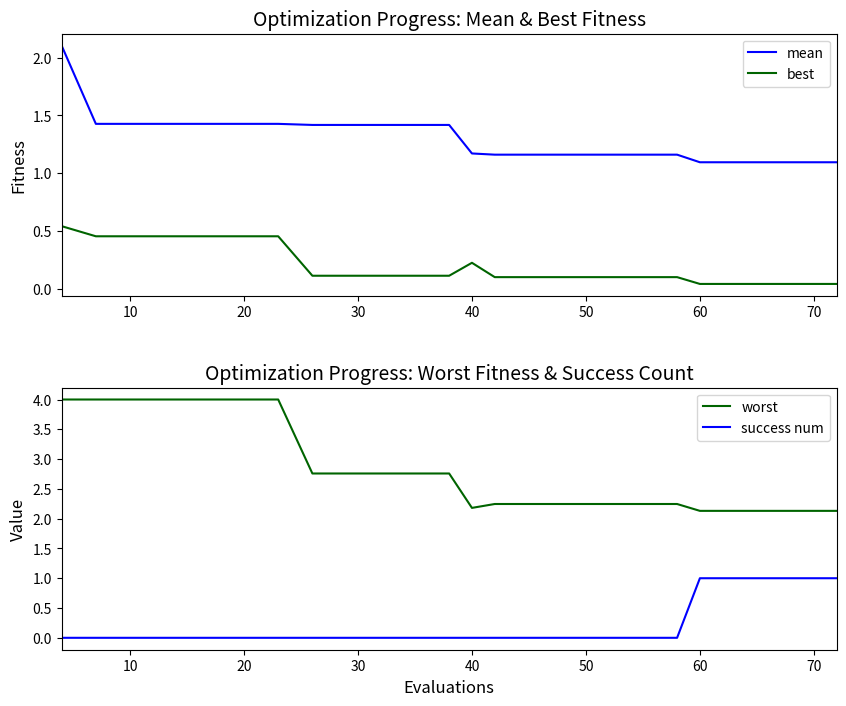

True or false: success num and mean intersect in this chart.

False